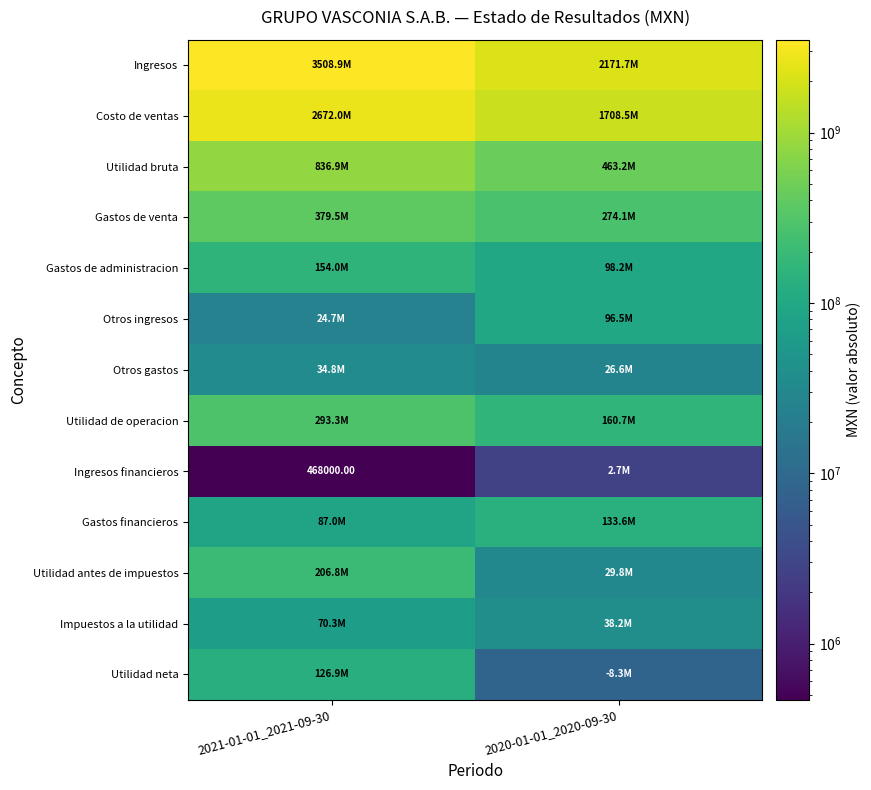

Rank the series at 2021-01-01_2021-09-30 from lowest to highest value.

Ingresos financieros, Otros ingresos, Otros gastos, Impuestos a la utilidad, Gastos financieros, Utilidad neta, Gastos de administracion, Utilidad antes de impuestos, Utilidad de operacion, Gastos de venta, Utilidad bruta, Costo de ventas, Ingresos